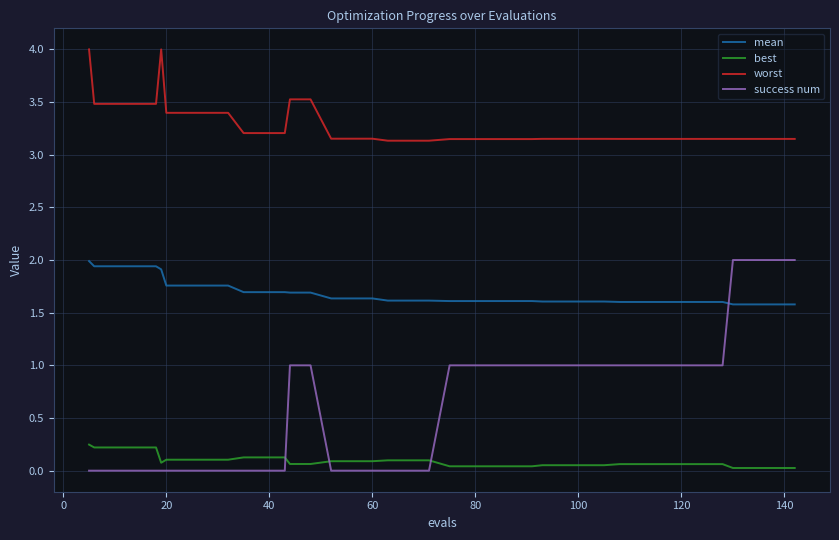

Which series has the largest range (max minus min)?

success num